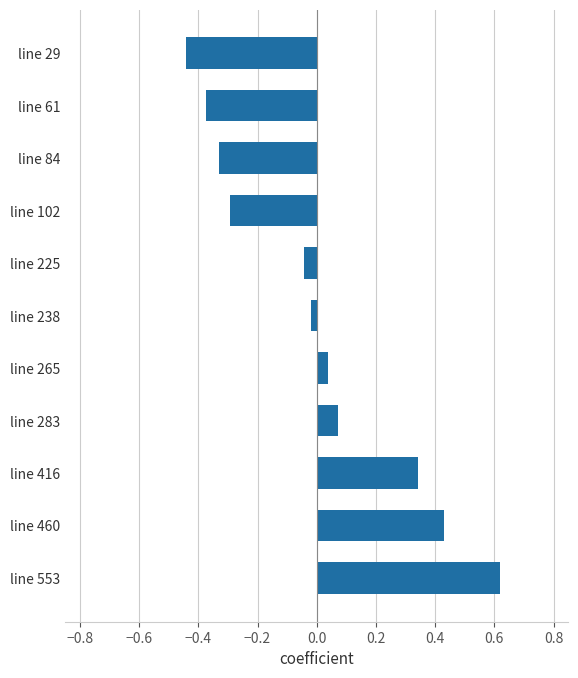

How many data points are less than 0?

6